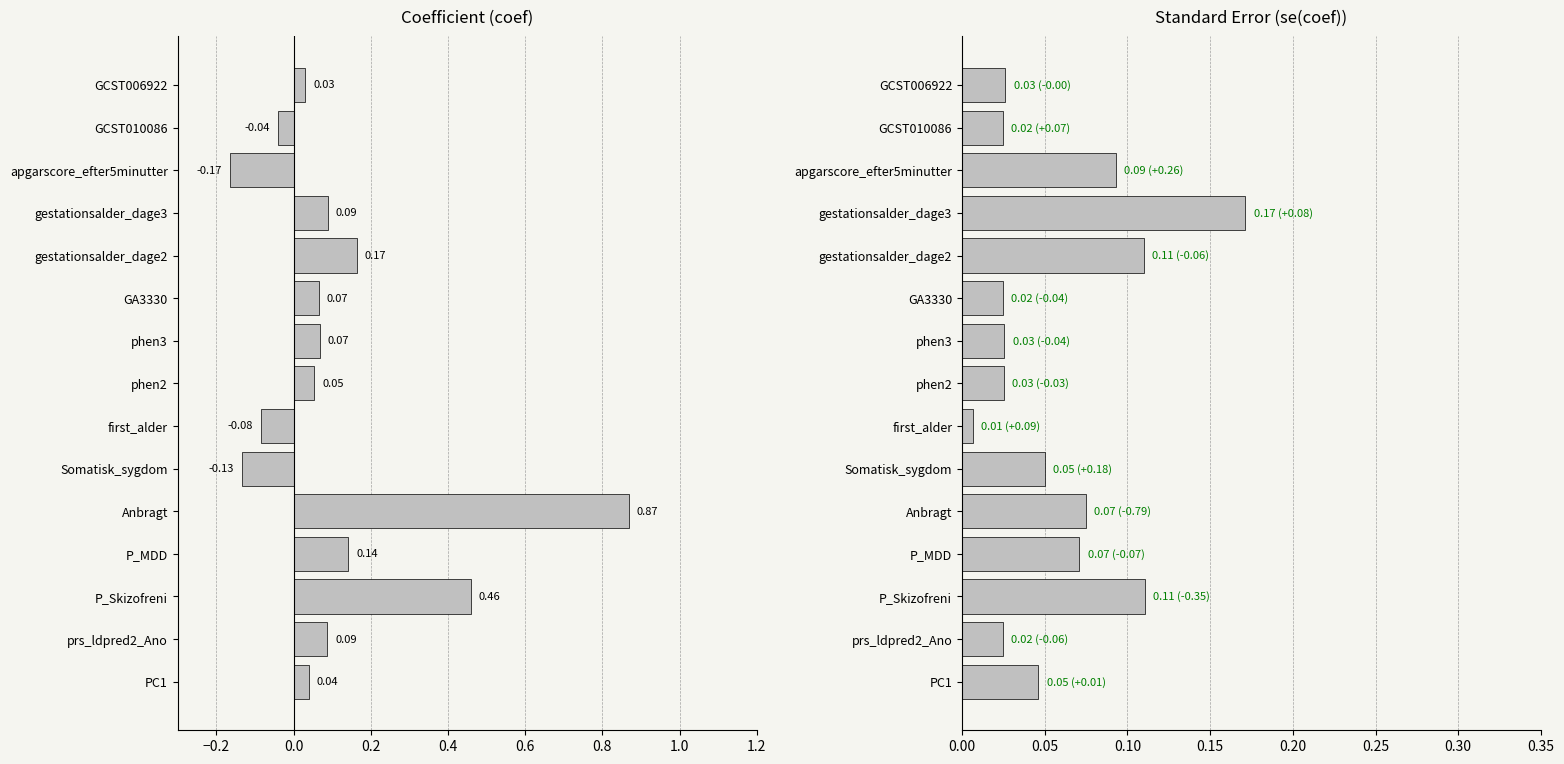

Which series has the largest total across all categories?

coef